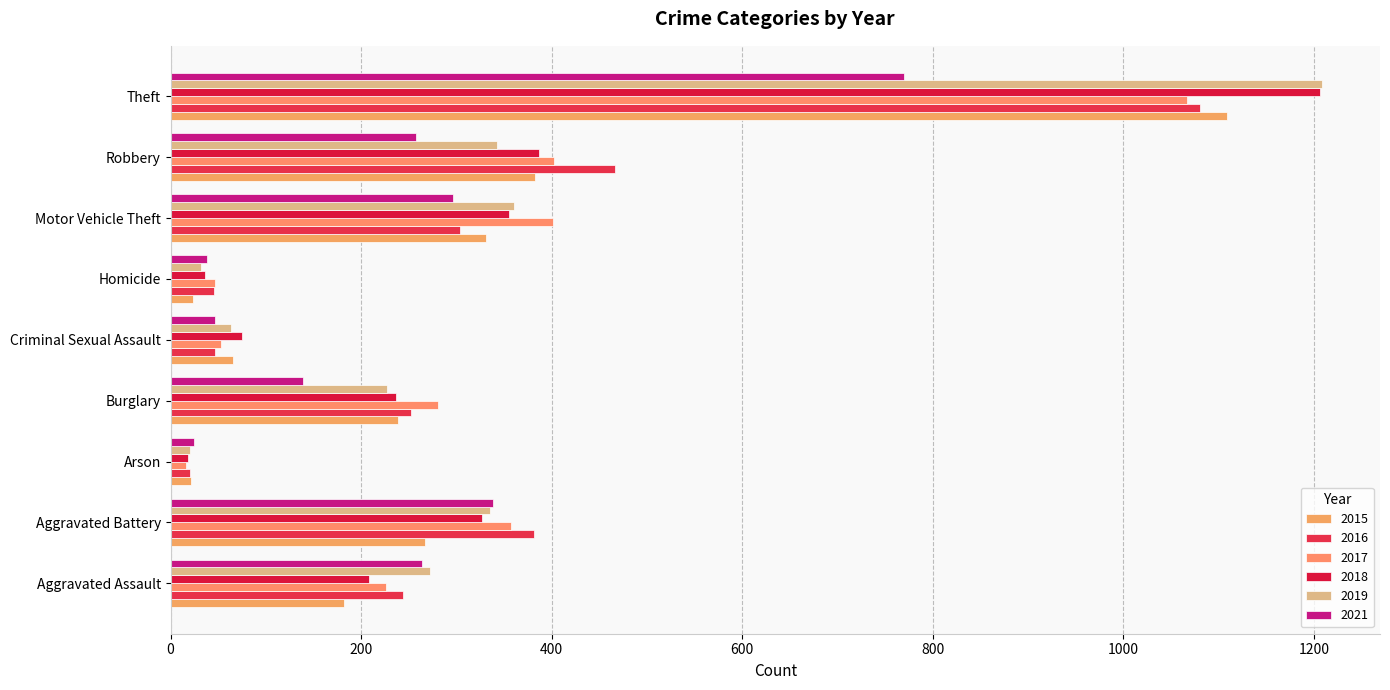

How many data points in 2019 are less than 272?

4